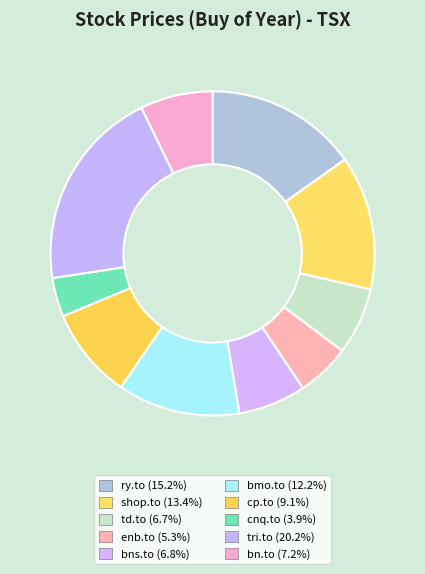

What percentage is the bn.to slice, to the nearest percent?

7%